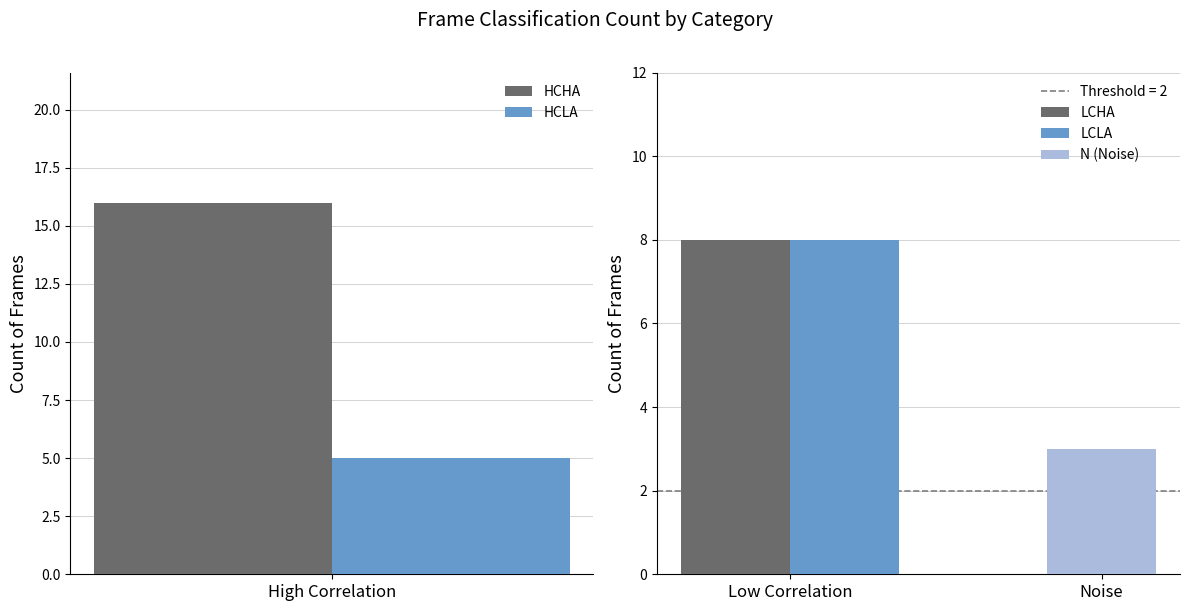

Where does the data first go above 8?

HCHA